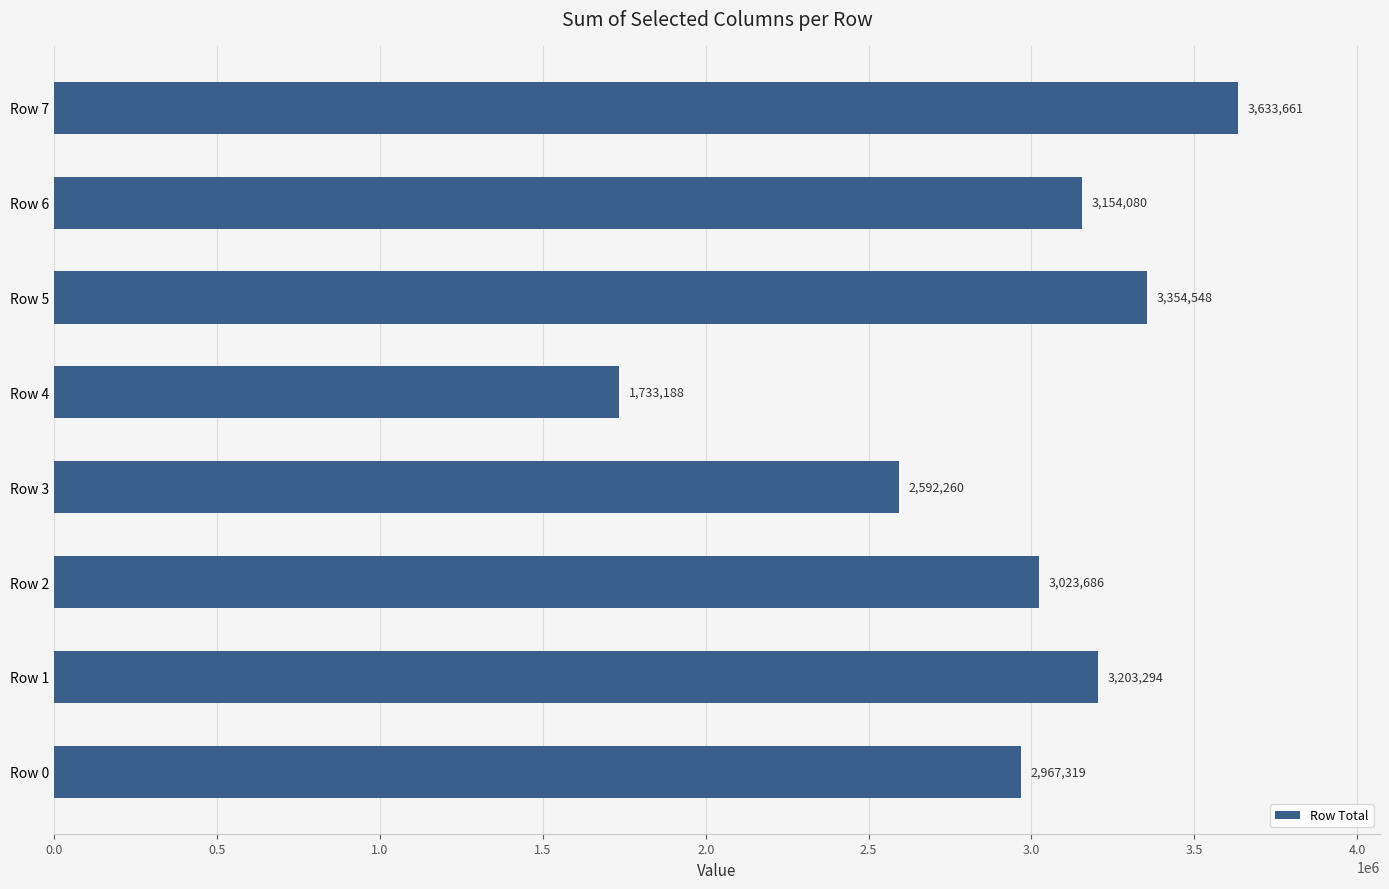

Reading bottom to top, transcribe all the data shown in this chart.

2967319	3203294	3023686	2592260	1733188	3354548	3154080	3633661